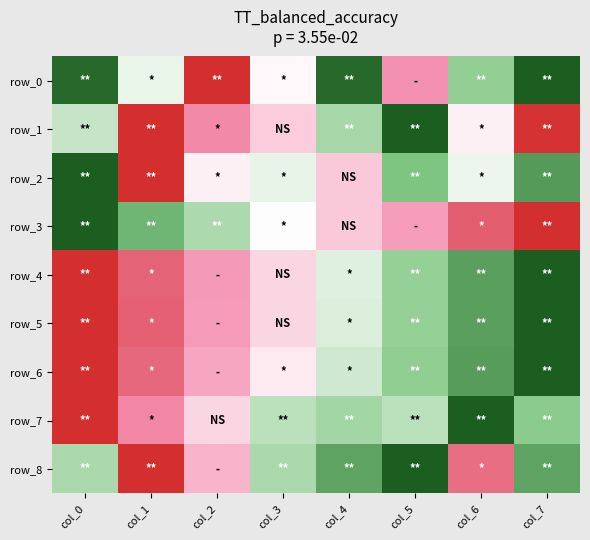

How many values in the row_4 series exceed 0?

7